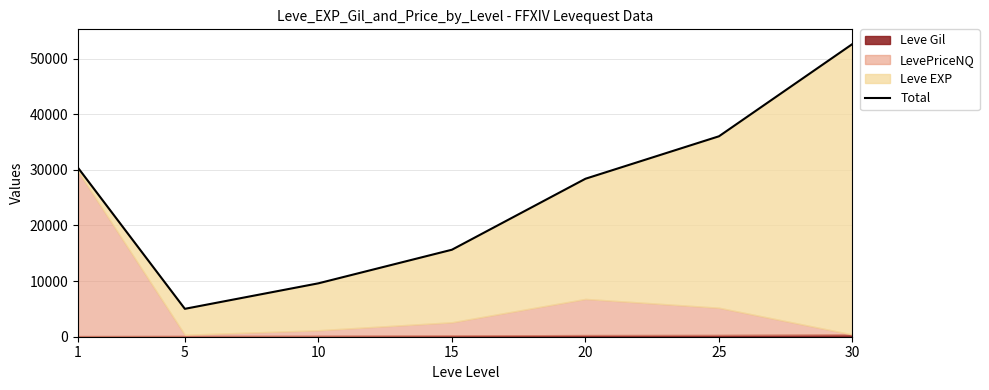

At which category does the data reach its first local valley?

5